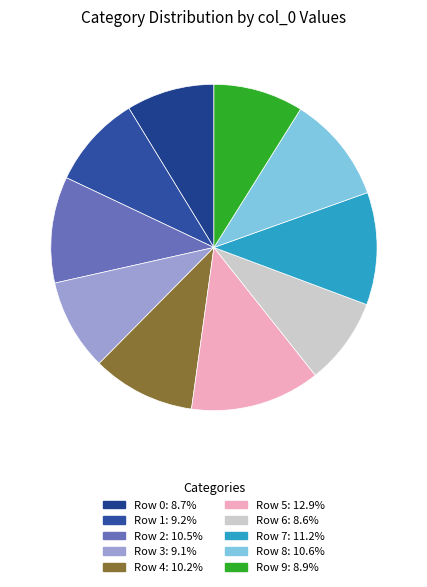

True or false: Row 0 accounts for 9% of the total.

True